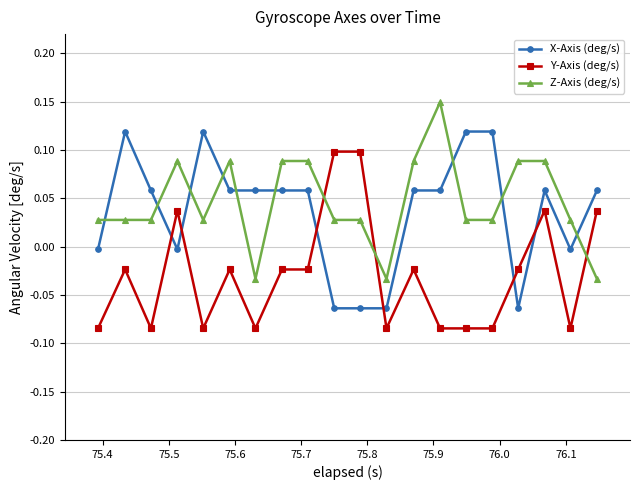

What is the sum of all Z-Axis (deg/s) values?

0.9